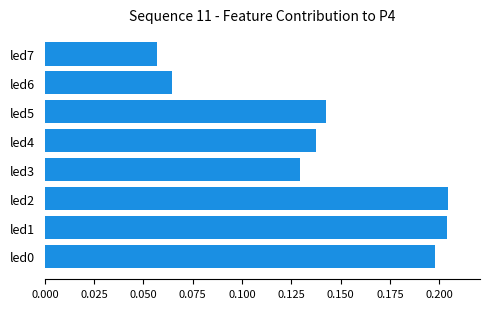

What is the sum of all values?

1.1